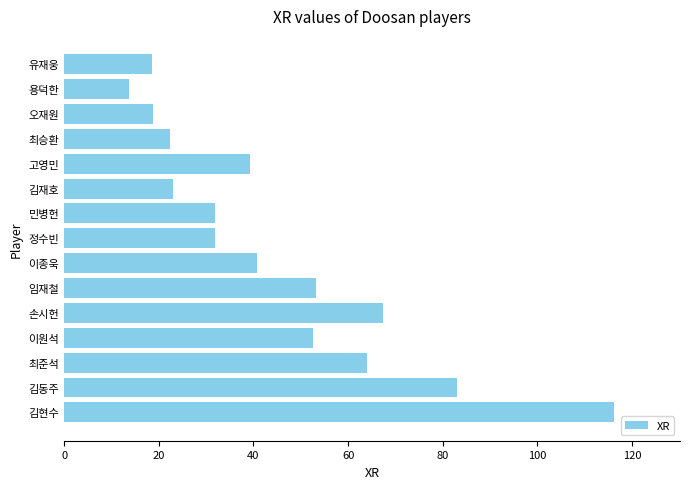

True or false: the data shows 41.0 at 손시헌.

False